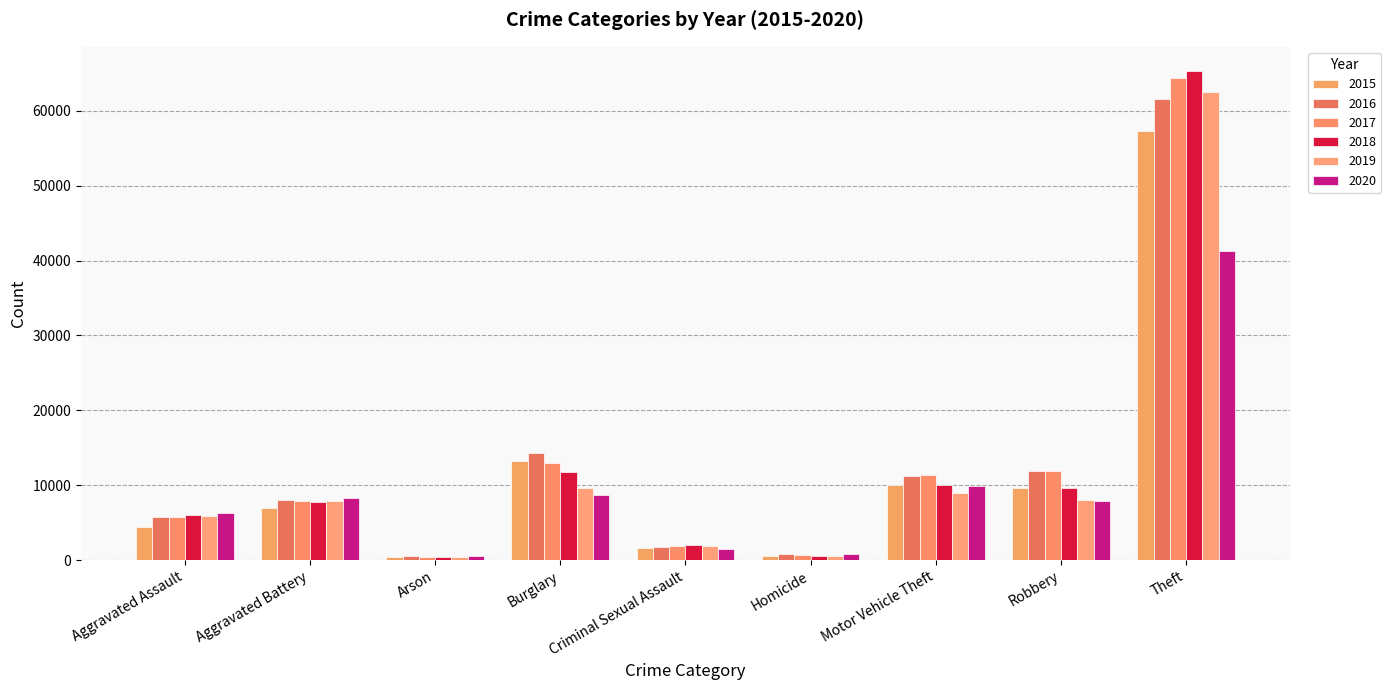

What position from the right is Theft?

1